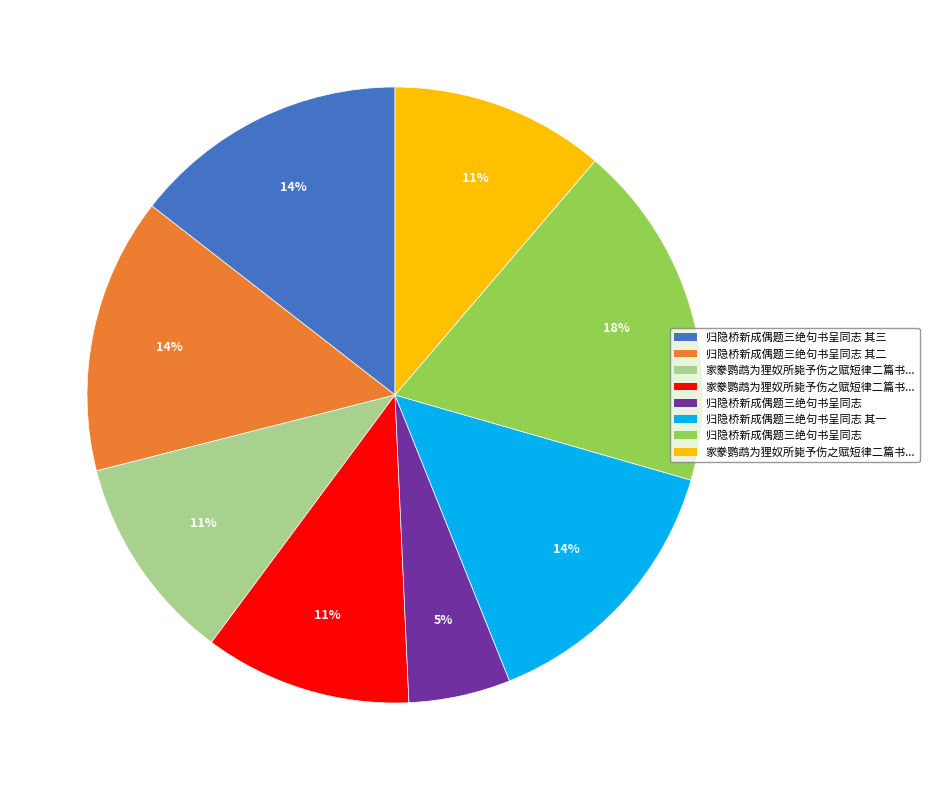

To the nearest percent, what is the difference between the largest and smallest slice percentages?

13%